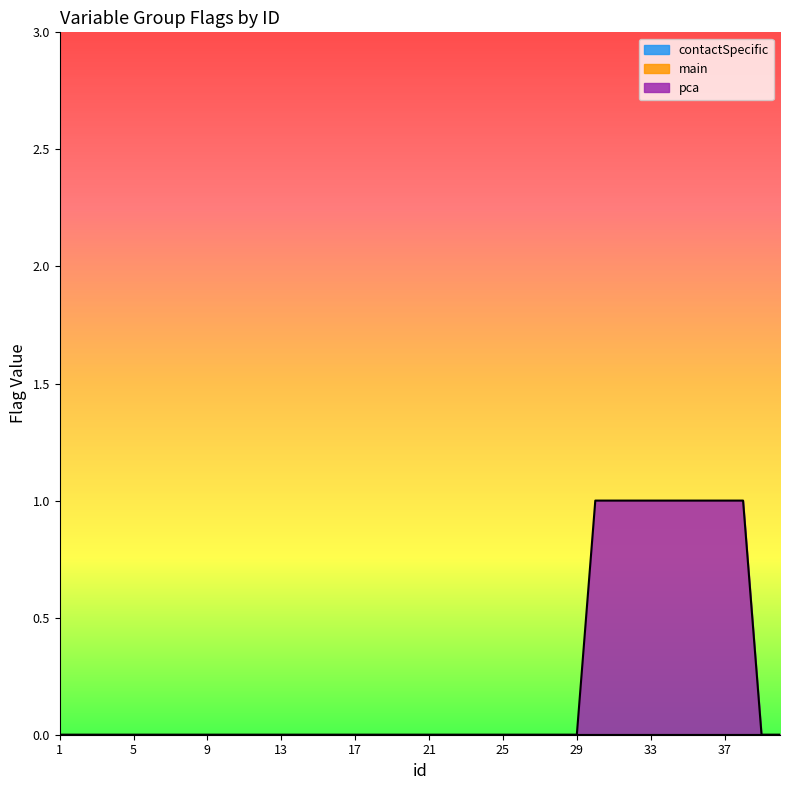

Does the chart display data point markers on the line(s)?

No